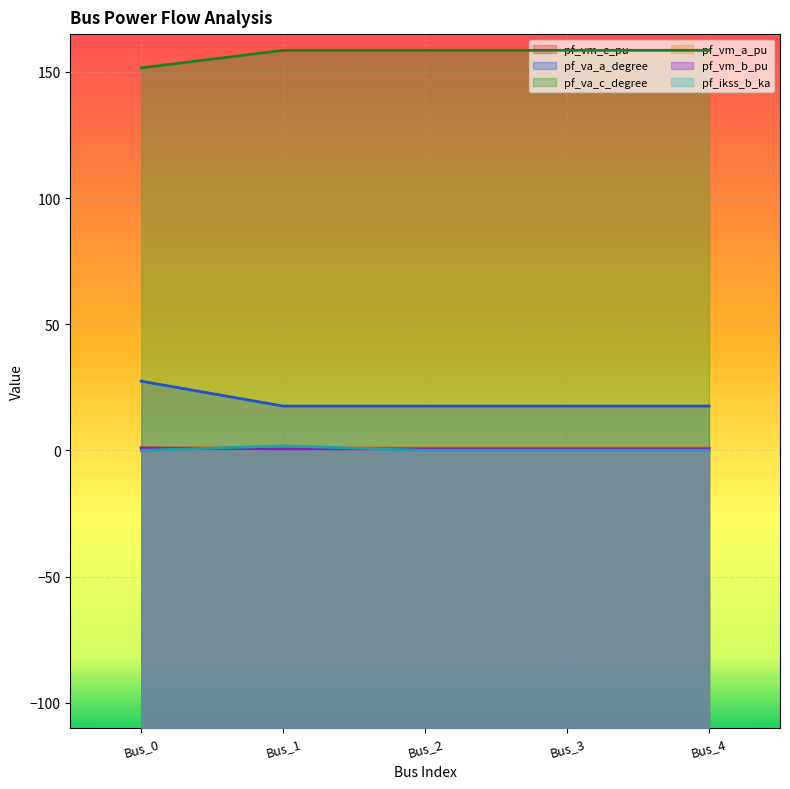

True or false: pf_vm_c_pu and pf_vm_b_pu cross at least once.

False